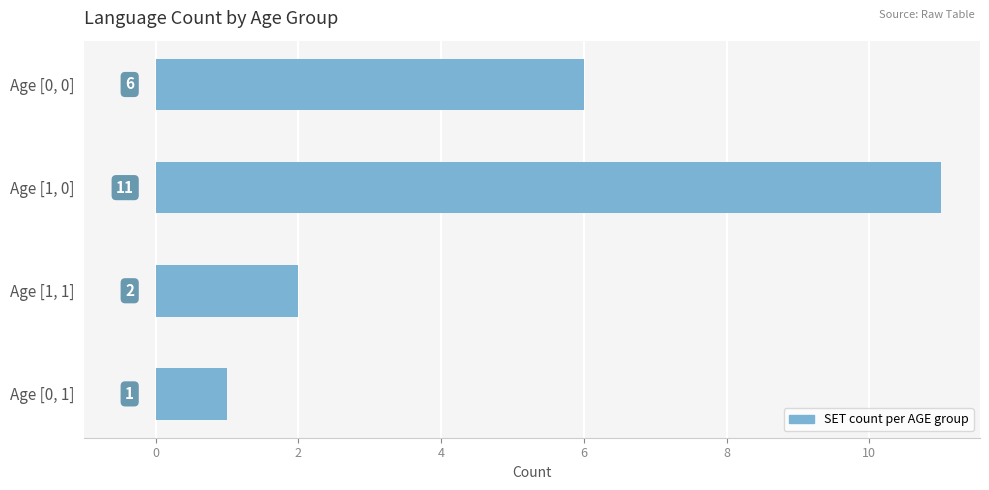

What is the sum of all values?

20